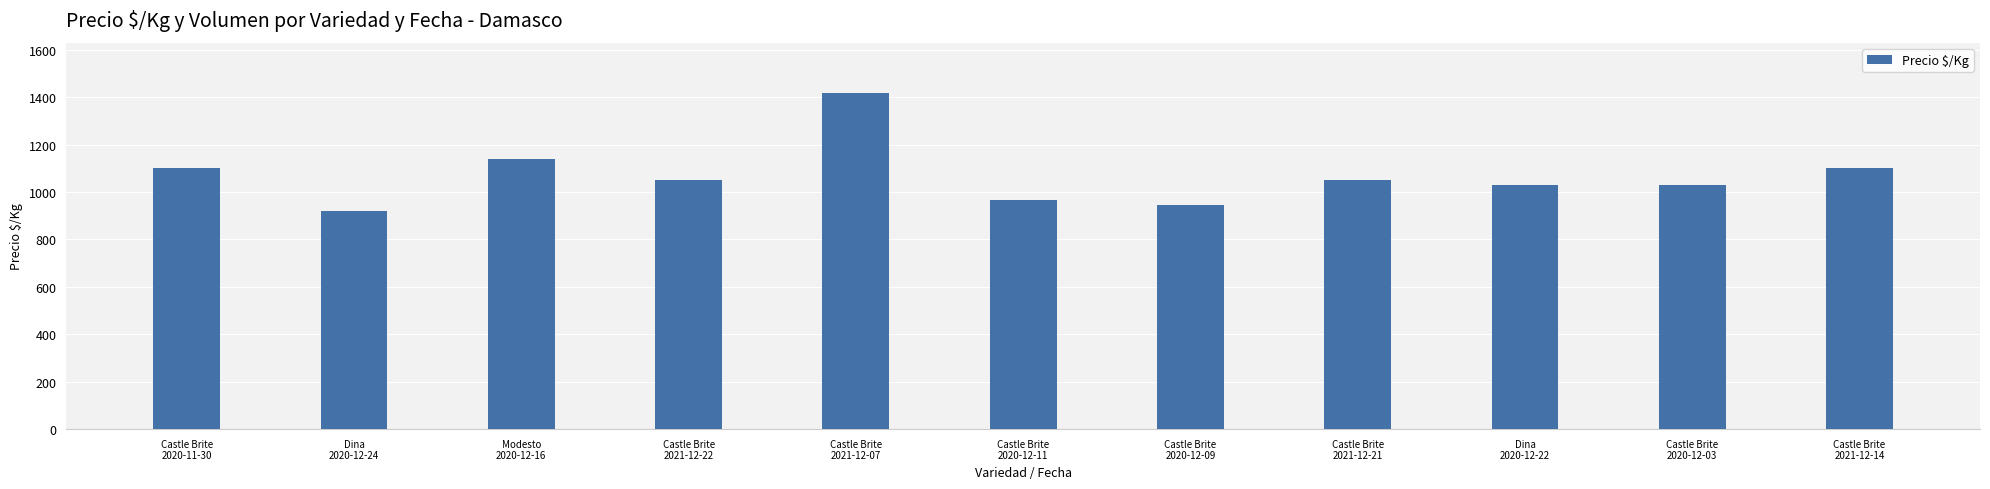

Approximately how many times larger is the value at Castle Brite
2020-12-09 compared to Castle Brite
2020-12-03?

0.9